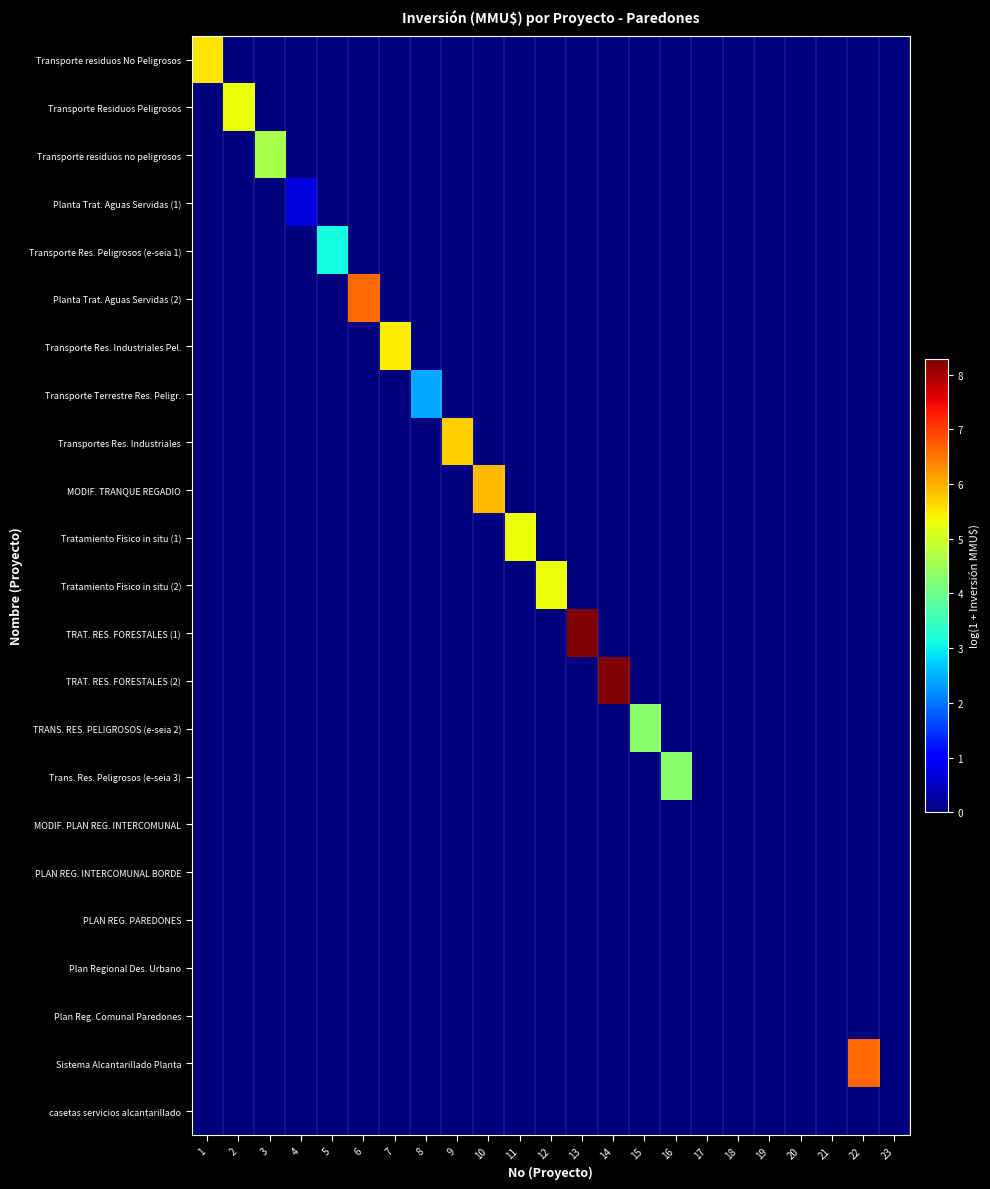

What is the spread (max minus min) of values at 6?

6.6